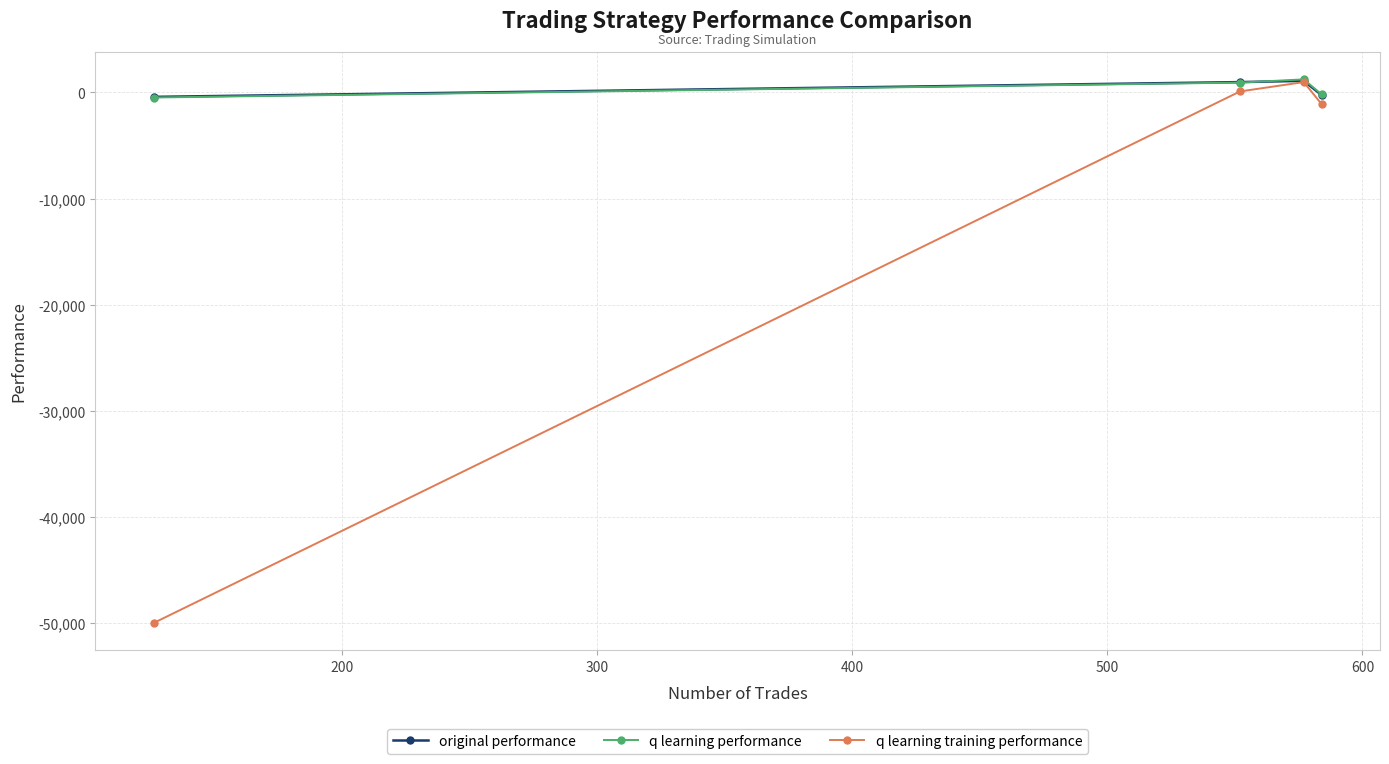

What is the minimum value shown in the chart?

-50000.0